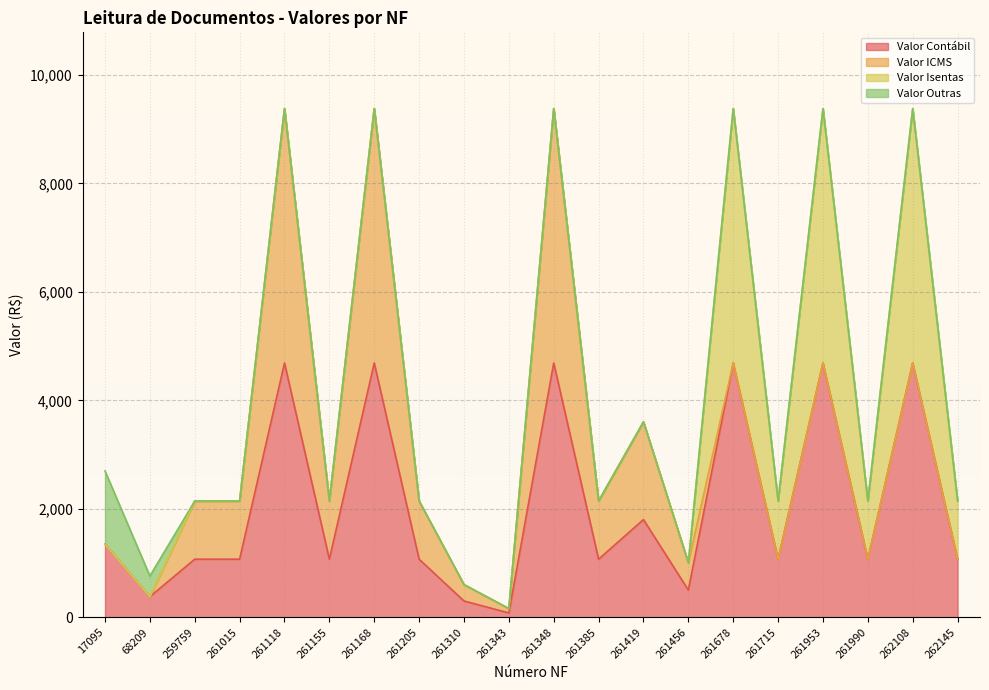

What is the maximum value shown in the chart?

4690.0